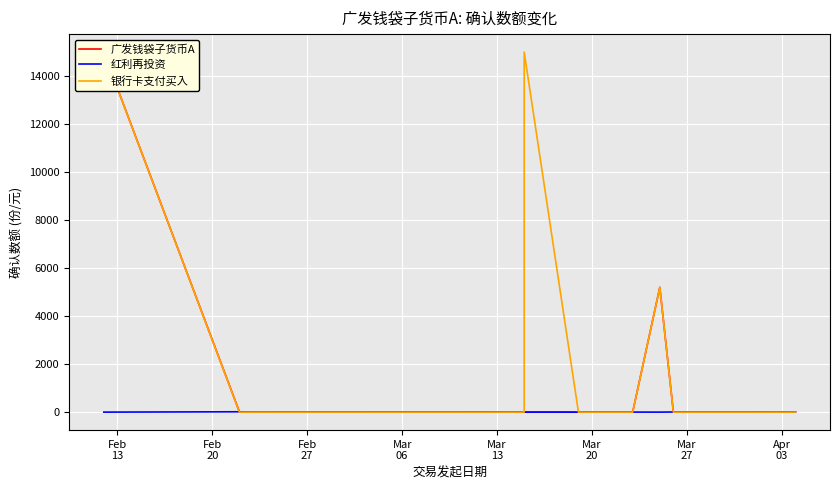

List the series in order of their peak value, highest first.

广发钱袋子货币A, 银行卡支付买入, 红利再投资